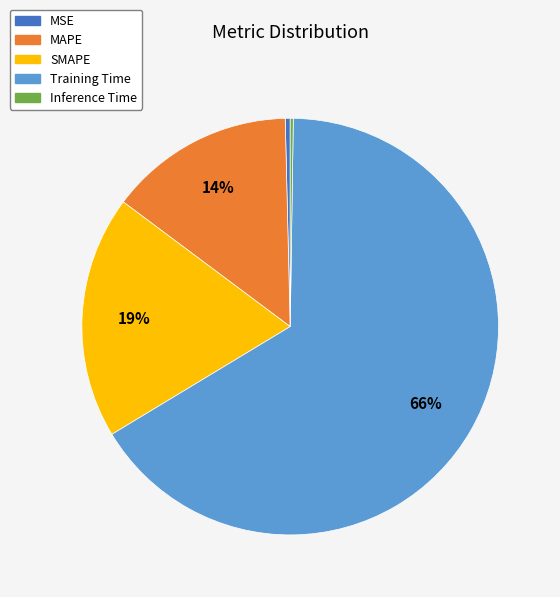

Is the sum of SMAPE and MAPE greater than half?

No